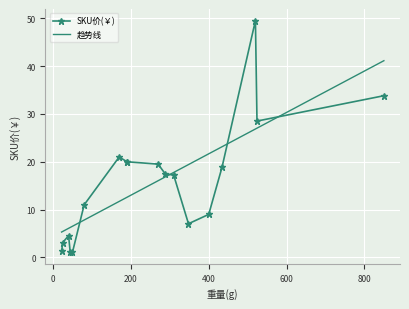

What is the average value?

15.8